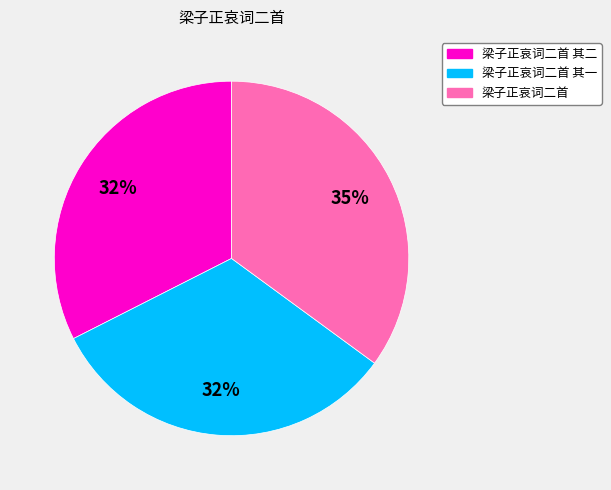

To the nearest percent, what is the difference between the largest and smallest slice percentages?

3%